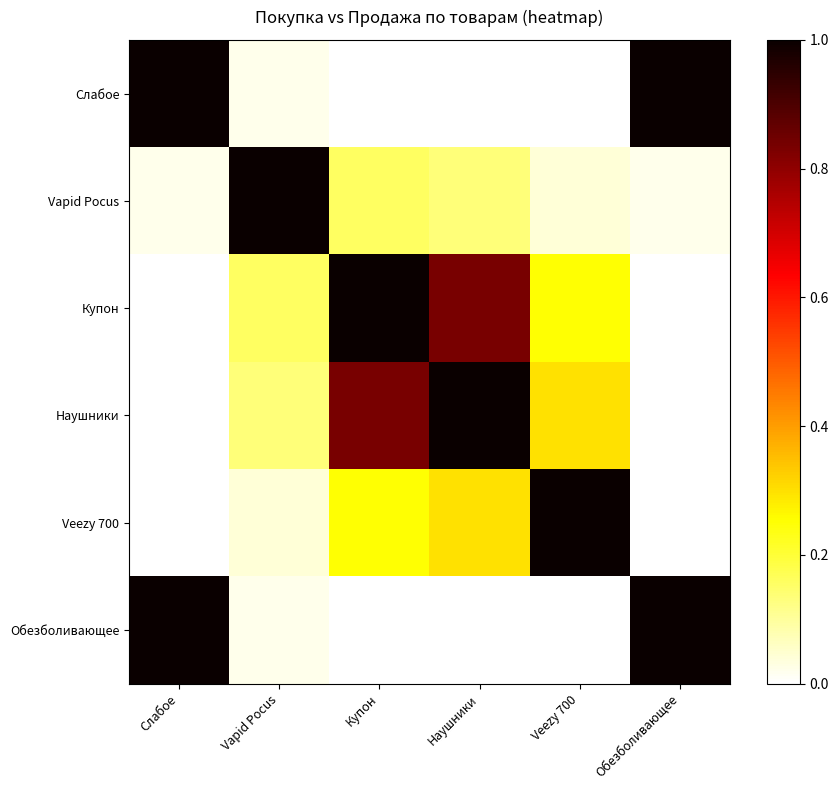

At how many categories does at least one series exceed 0?

6